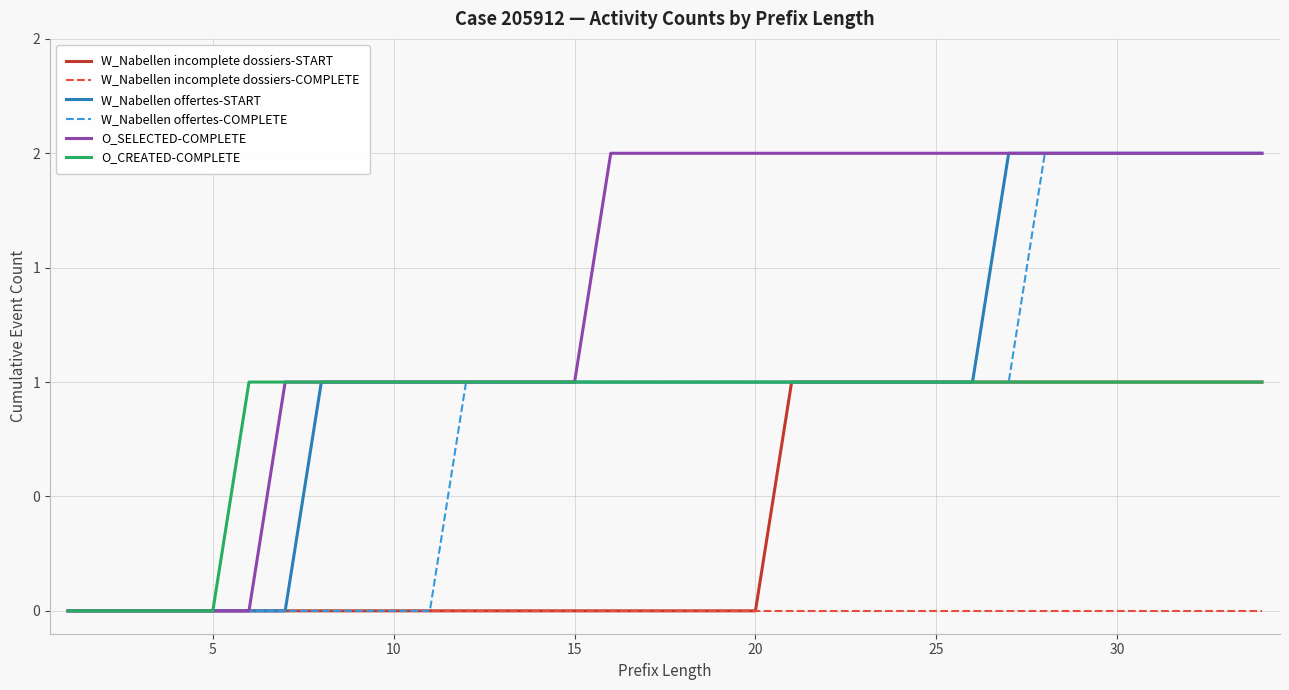

What is the difference between the maximum and minimum values in the O_SELECTED-COMPLETE series?

2